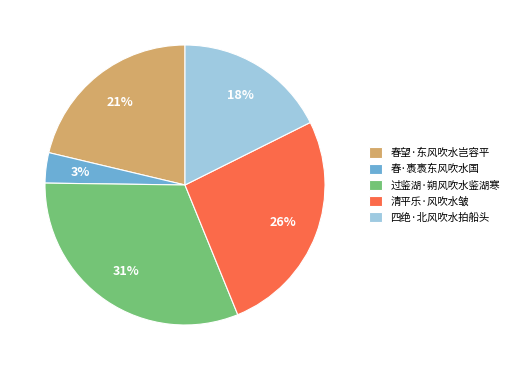

What is the smallest slice in the pie chart?

春·褭褭东风吹水国